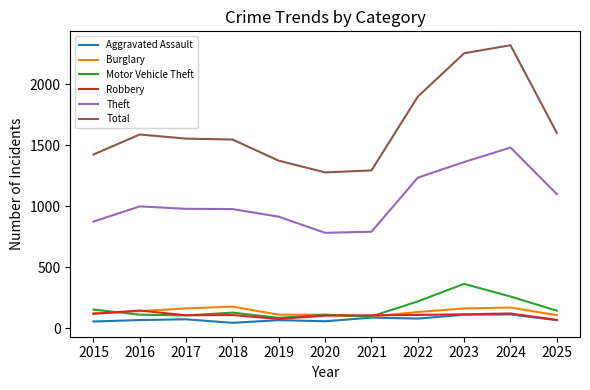

The Aggravated Assault series shows 65 at 2025. True or false?

True